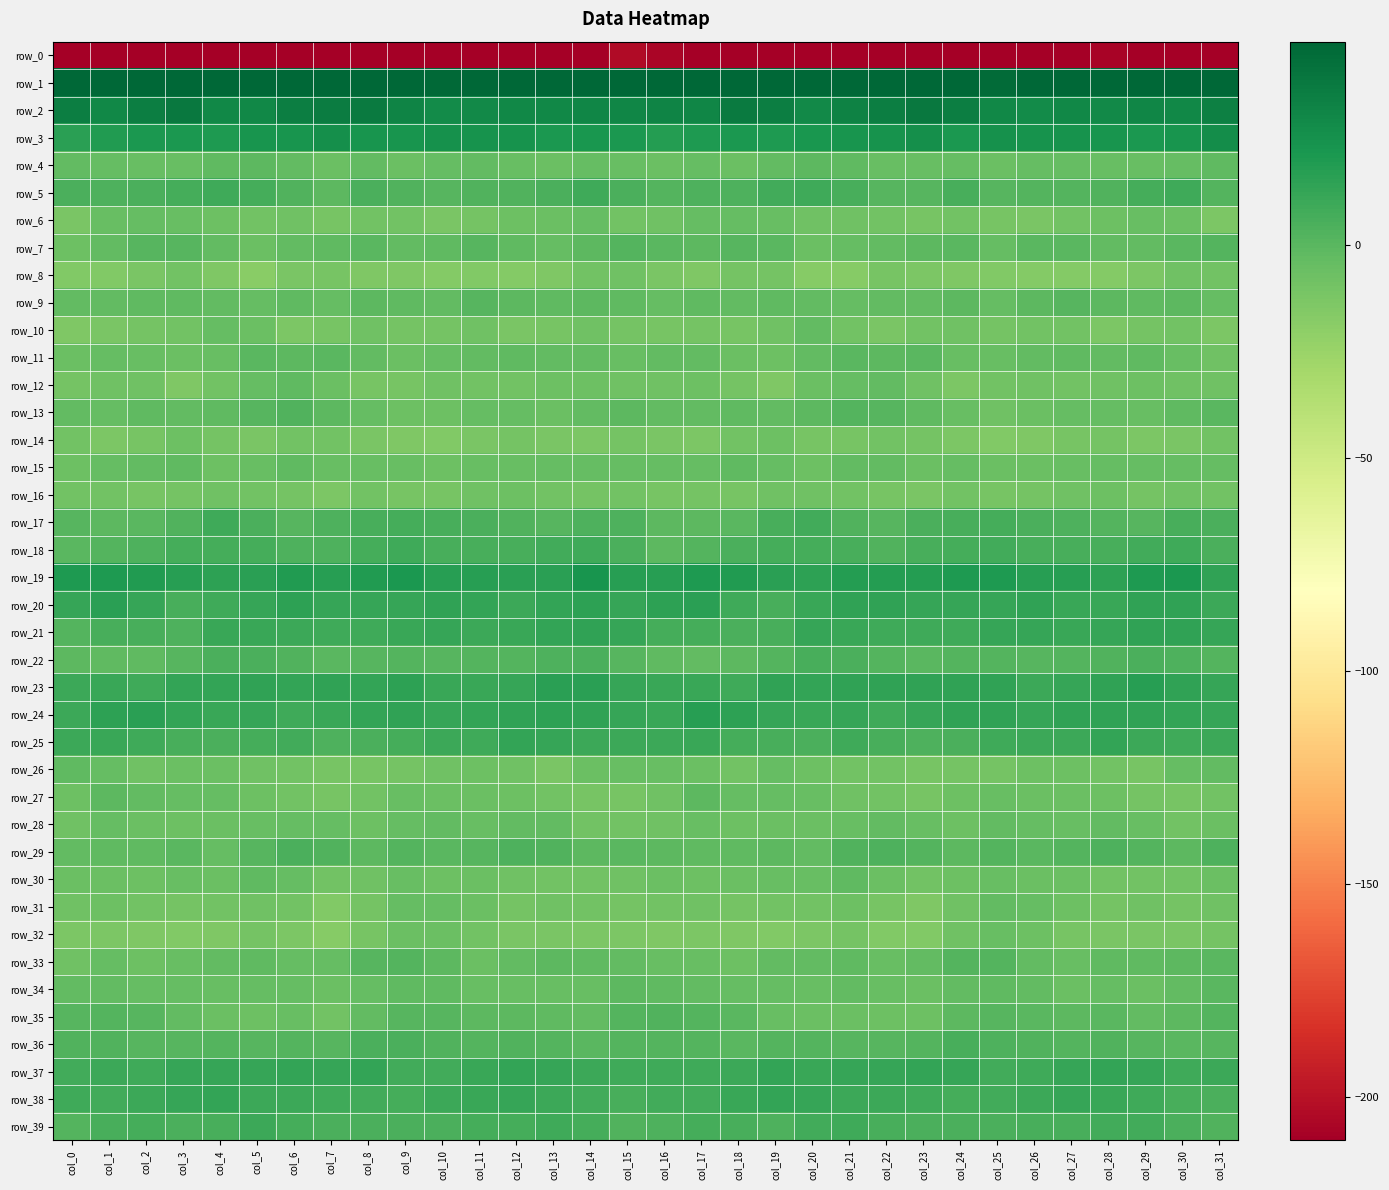

At col_10, list the series in order from largest to smallest.

row_1, row_2, row_3, row_19, row_20, row_21, row_24, row_23, row_25, row_38, row_37, row_18, row_17, row_39, row_36, row_22, row_5, row_35, row_29, row_33, row_7, row_34, row_28, row_9, row_31, row_11, row_4, row_32, row_27, row_30, row_13, row_15, row_12, row_26, row_10, row_16, row_6, row_14, row_8, row_0